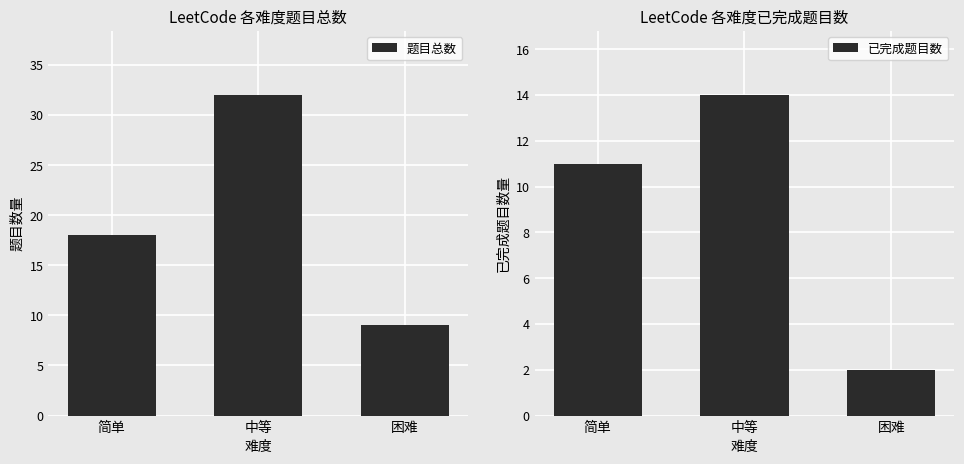

What is the value of the 题目总数 bar at the 3rd from the left?

9